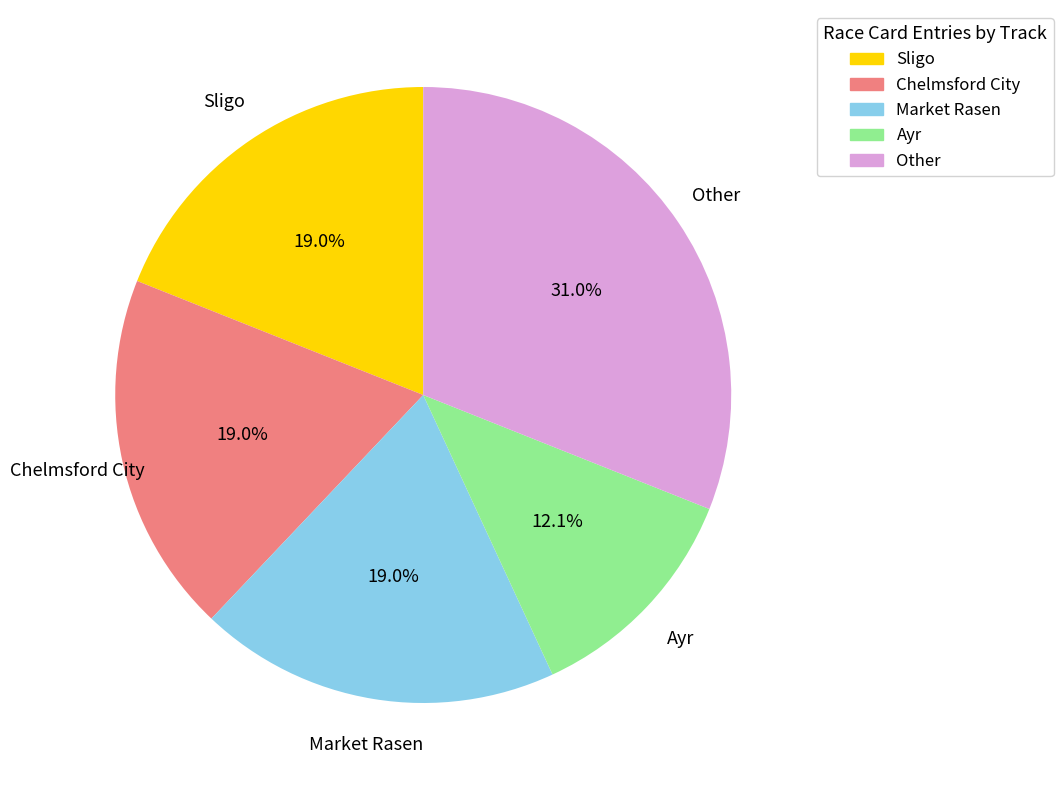

How many segments does this pie chart have?

5